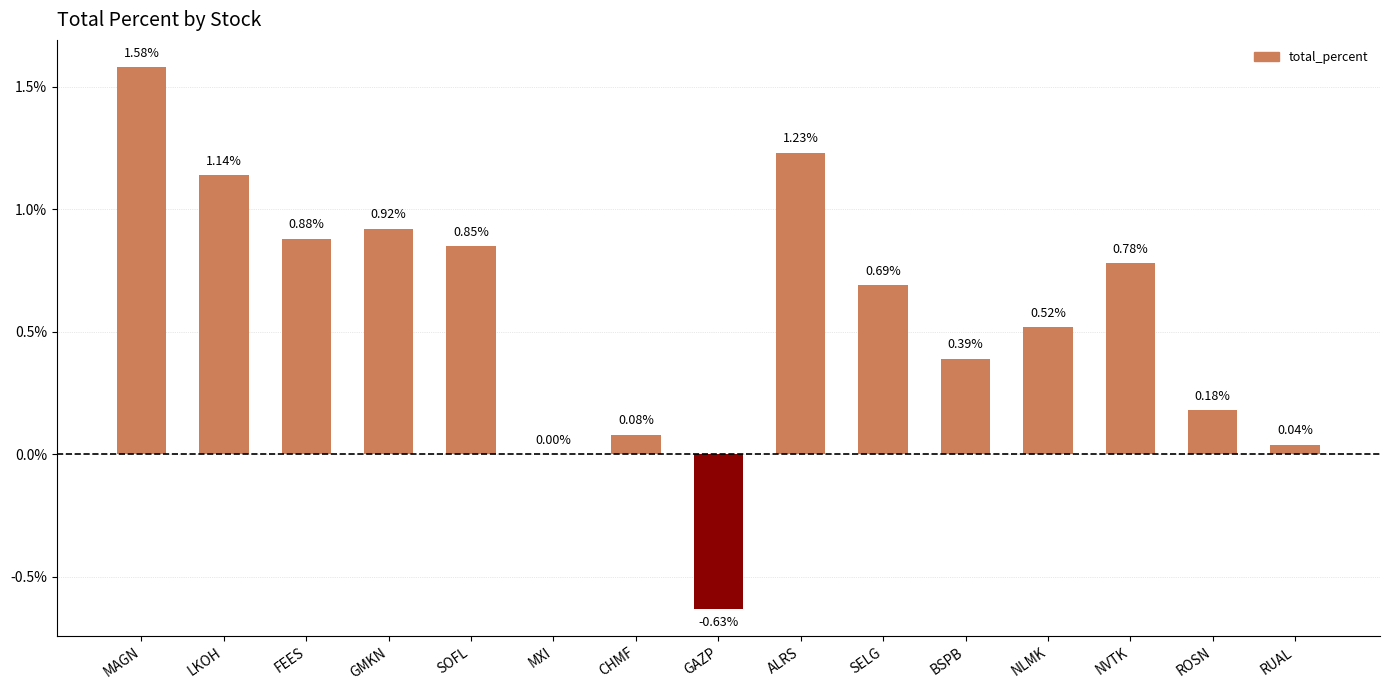

Where is the data nearest to the value 0?

MXI